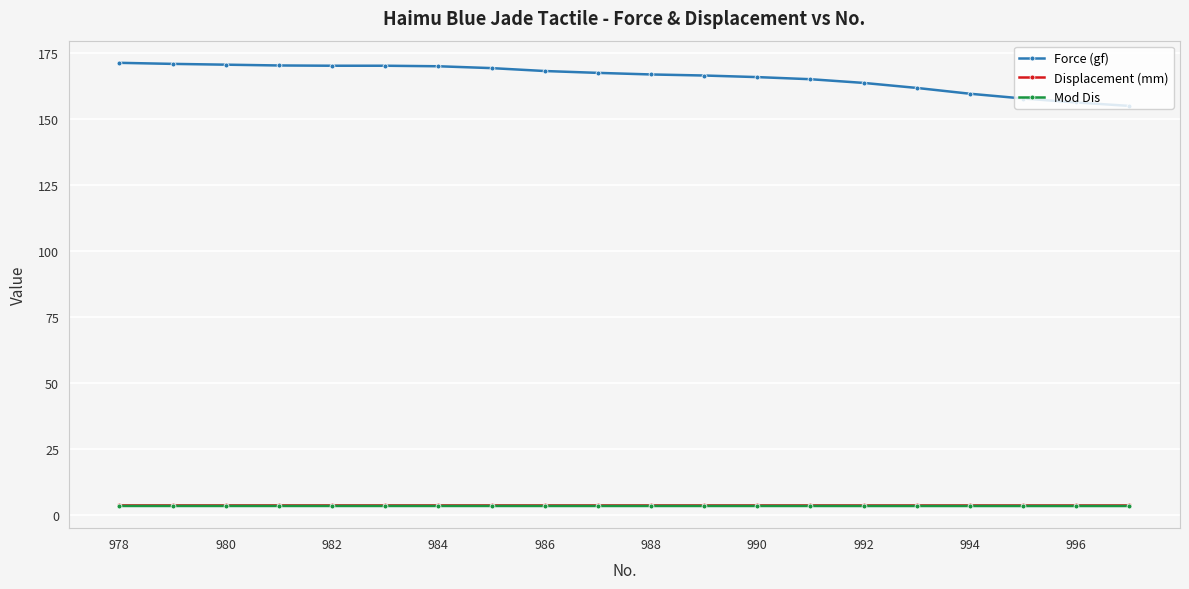

Which series has the largest total across all categories?

Force (gf)